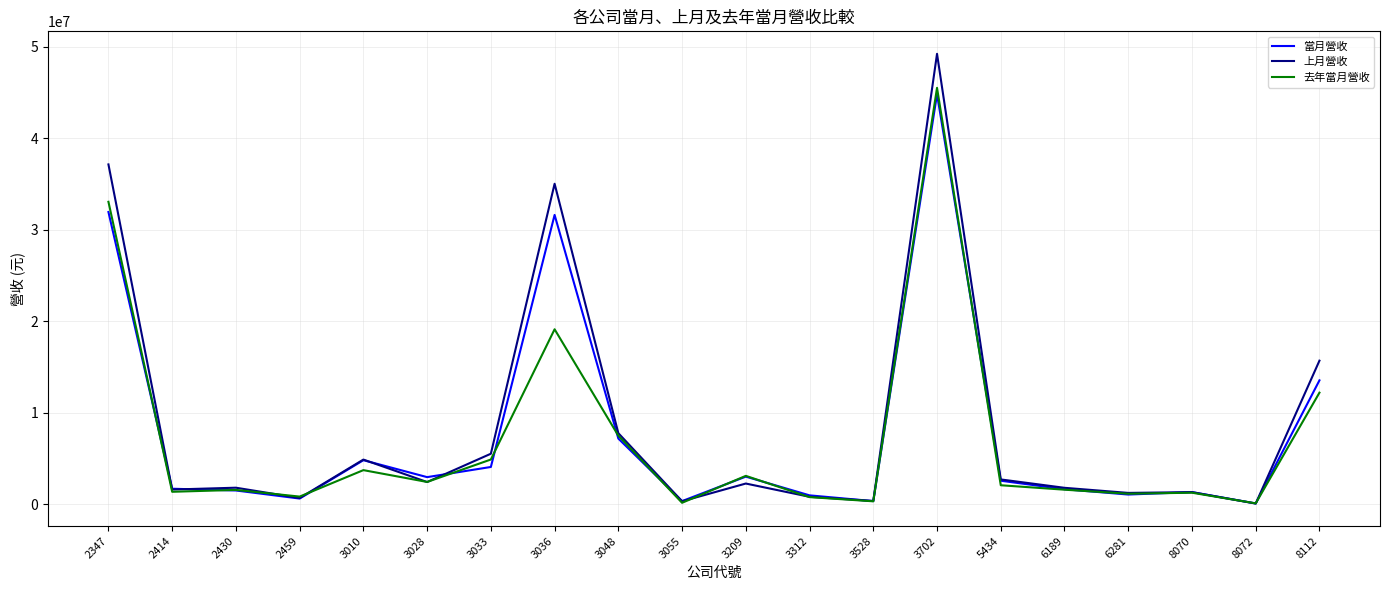

In 上月營收, how many points are higher than both neighbors (excluding endpoints)?

6